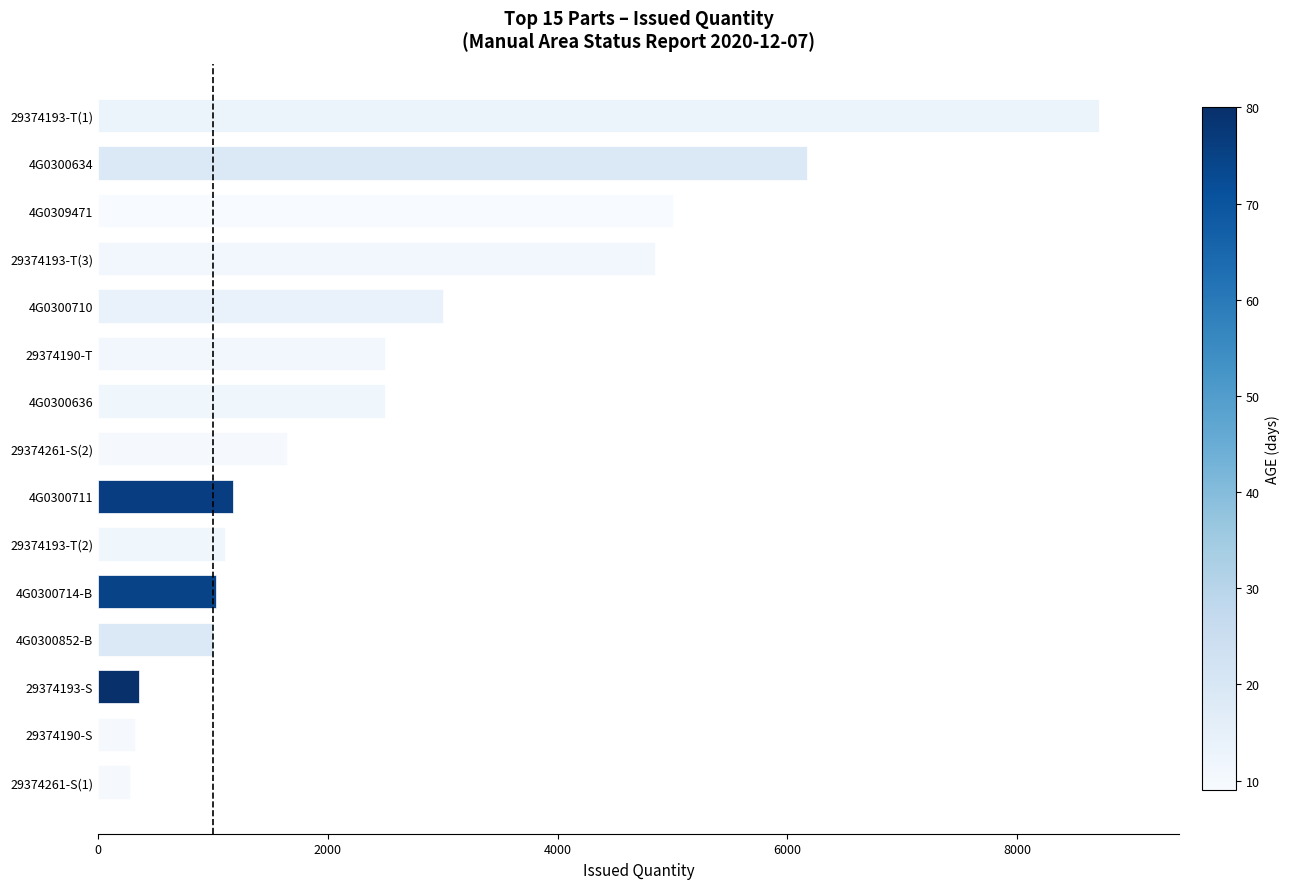

What is the greatest value displayed?

8710